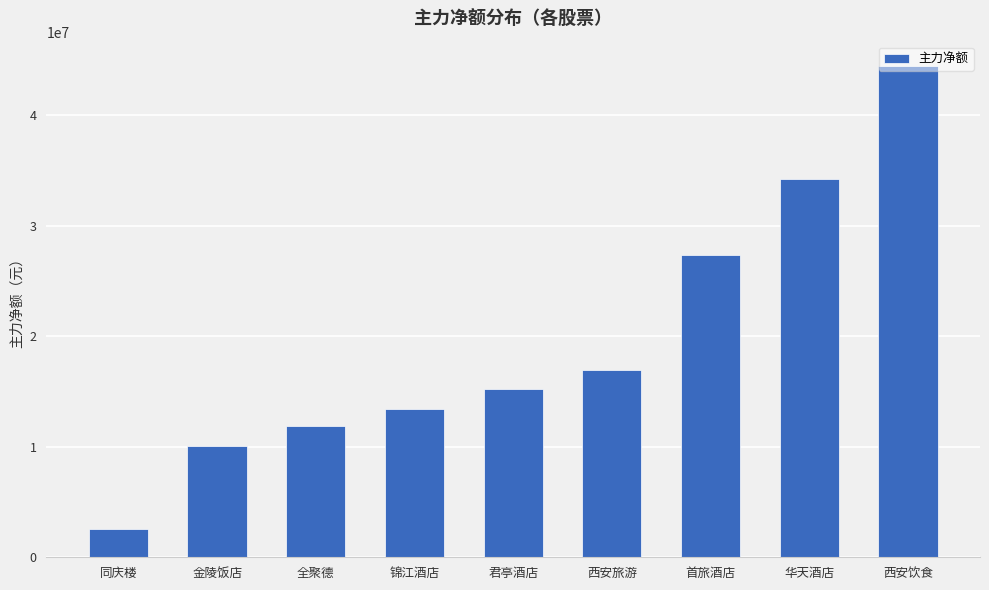

Read the value at 华天酒店, to the nearest 50.

34199850